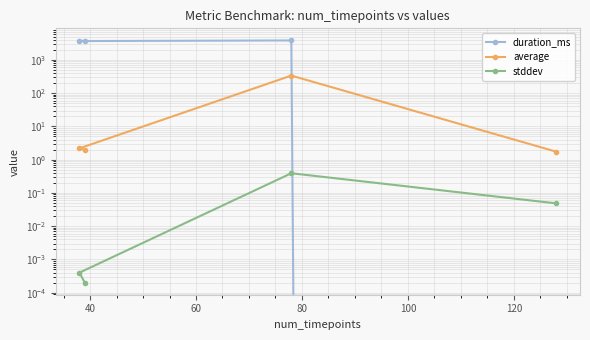

The duration_ms series shows 3861.0 at 40. True or false?

True